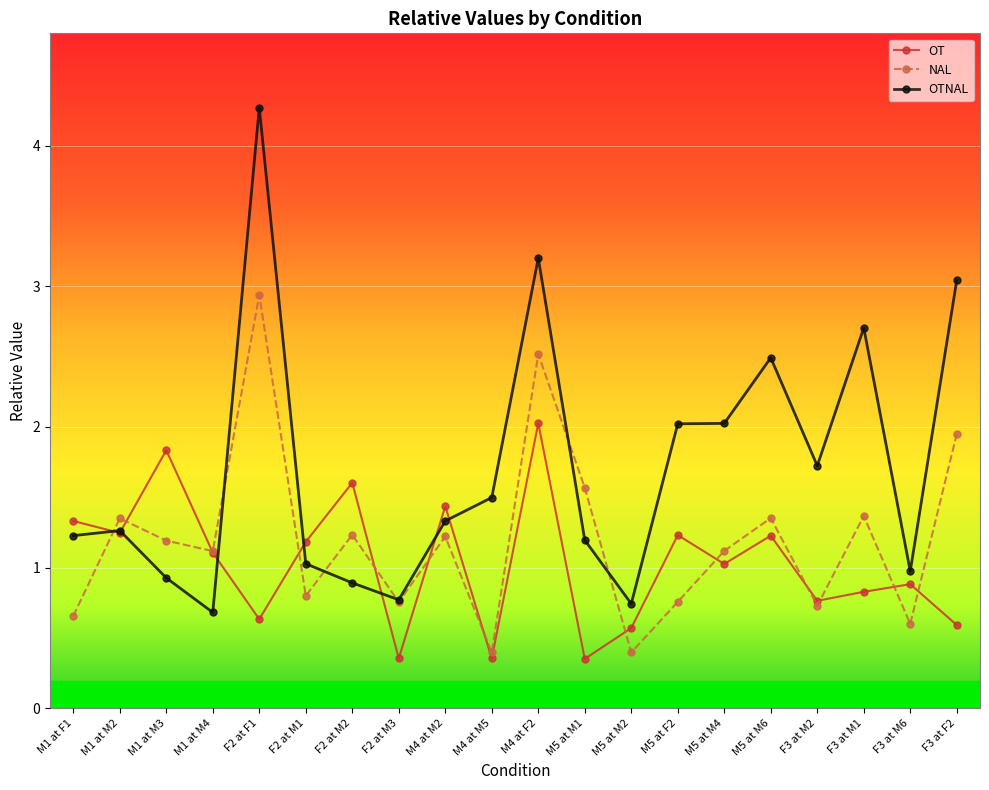

Which label corresponds to the largest value in the chart?

F2 at F1